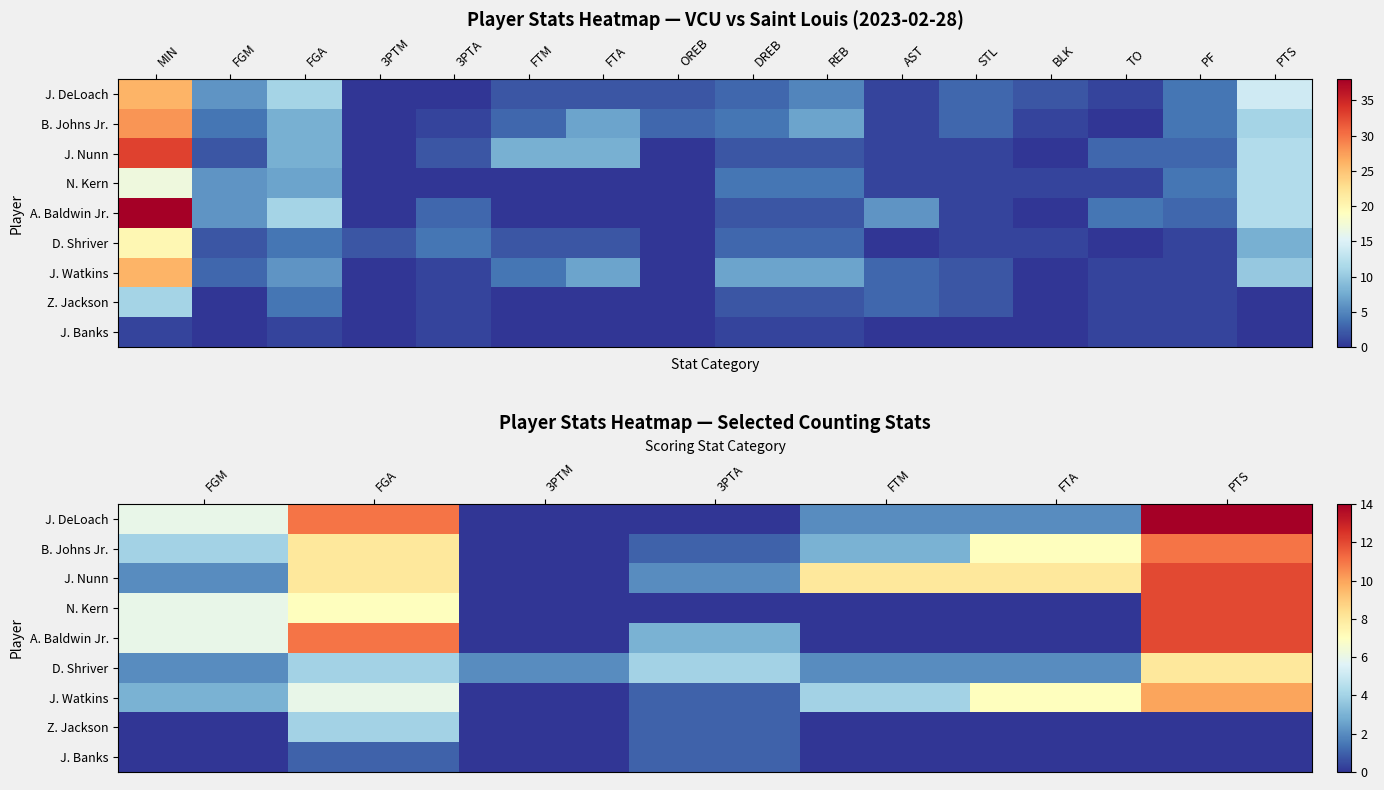

Which series has the largest total across all categories?

J. Nunn